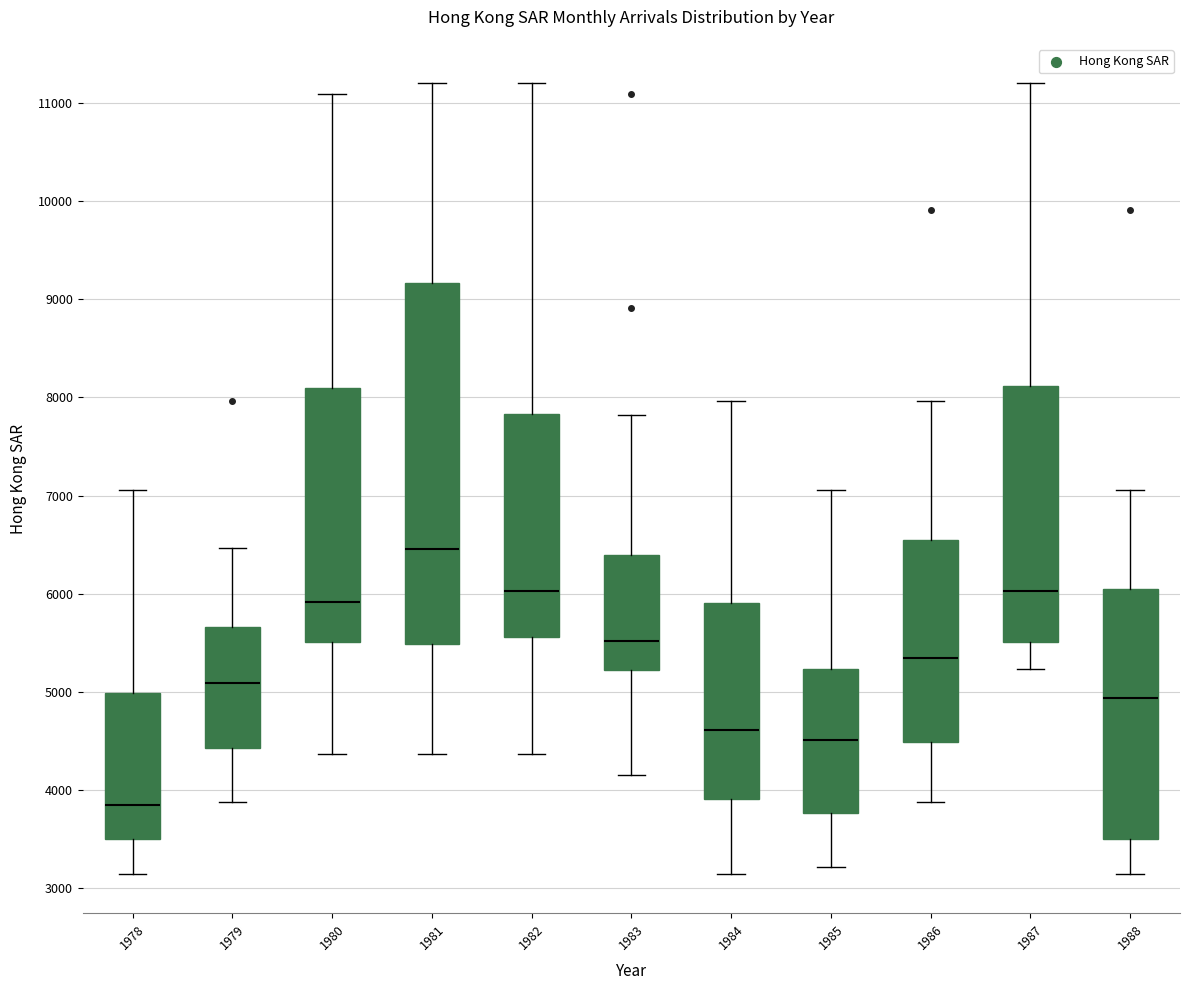

Which box is the tallest, from its lower edge to its upper edge?

1981